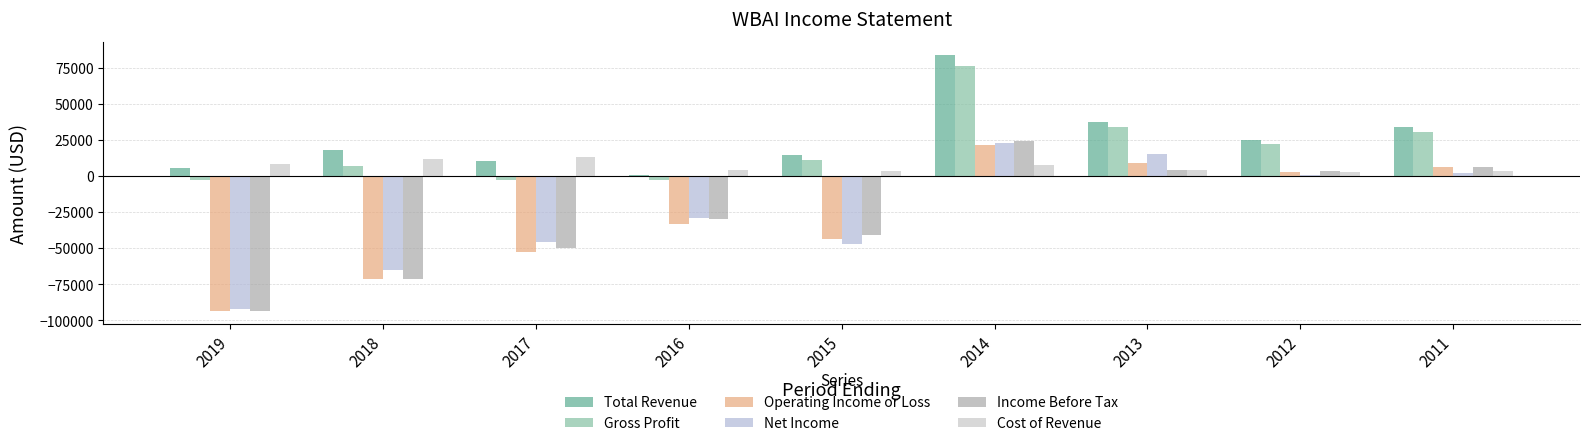

What are all the series names shown in the legend?

Total Revenue, Gross Profit, Operating Income or Loss, Net Income, Income Before Tax, Cost of Revenue